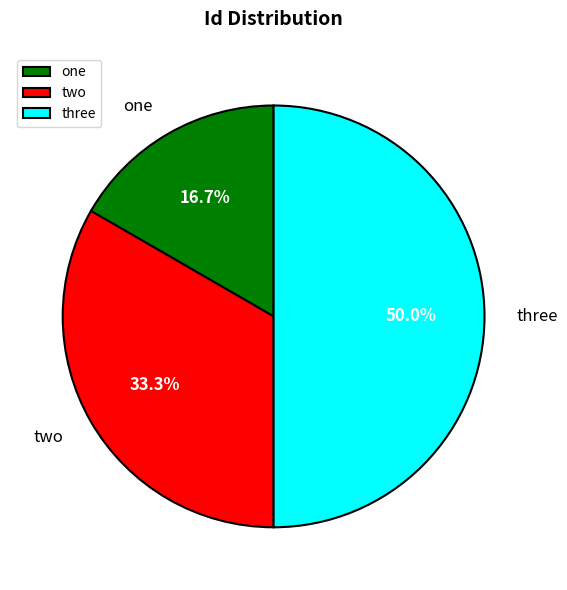

Which has a higher value, one or three?

three